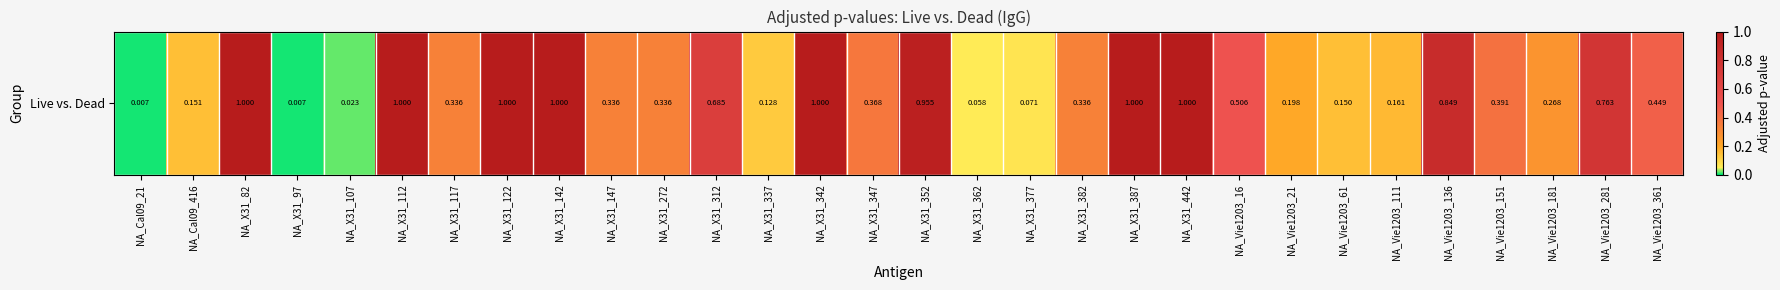

True or false: the data shows 0.3 at NA_Vie1203_136.

False